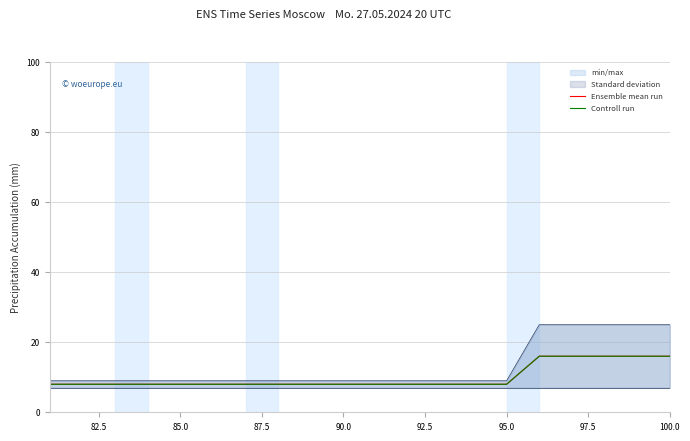

What is the difference between the maximum and second lowest values in the Controll run series?

8